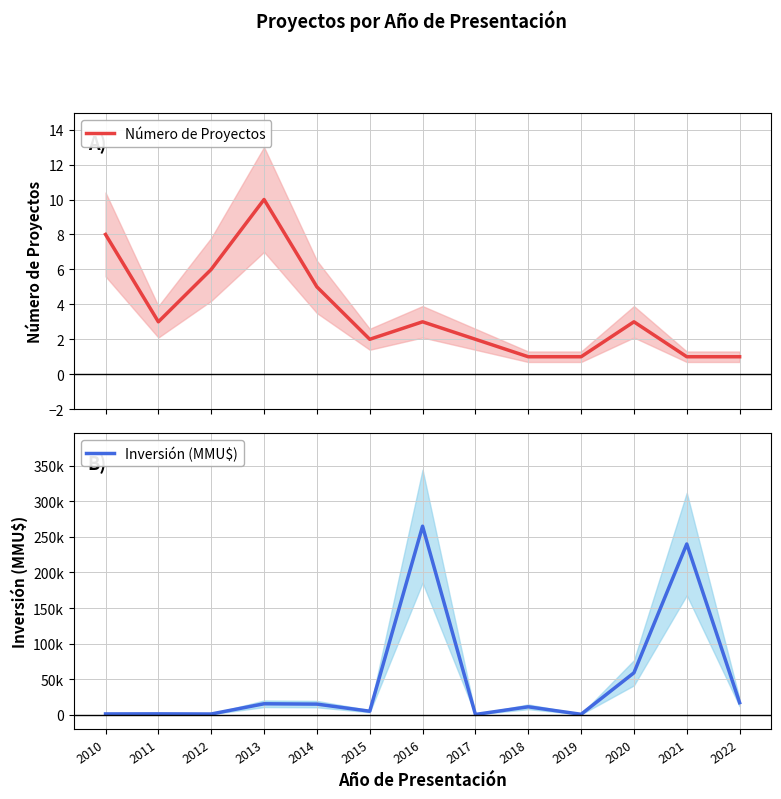

True or false: Inversión (MMU$) and Número de Proyectos cross at least once.

False